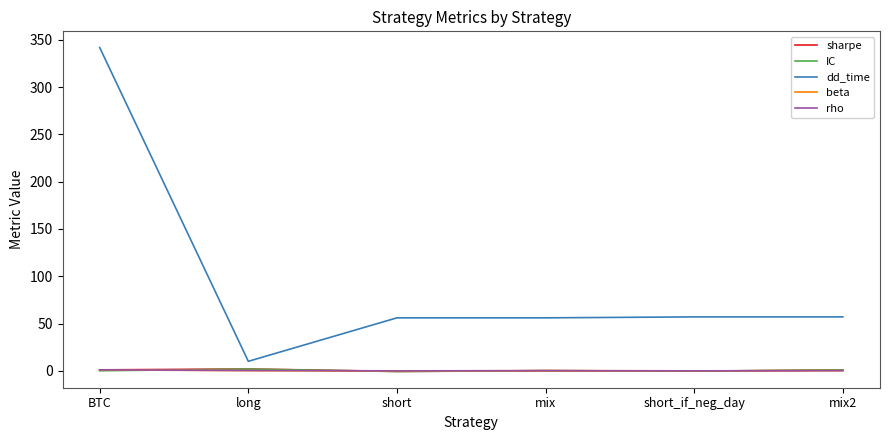

What is the greatest value displayed?

342.0